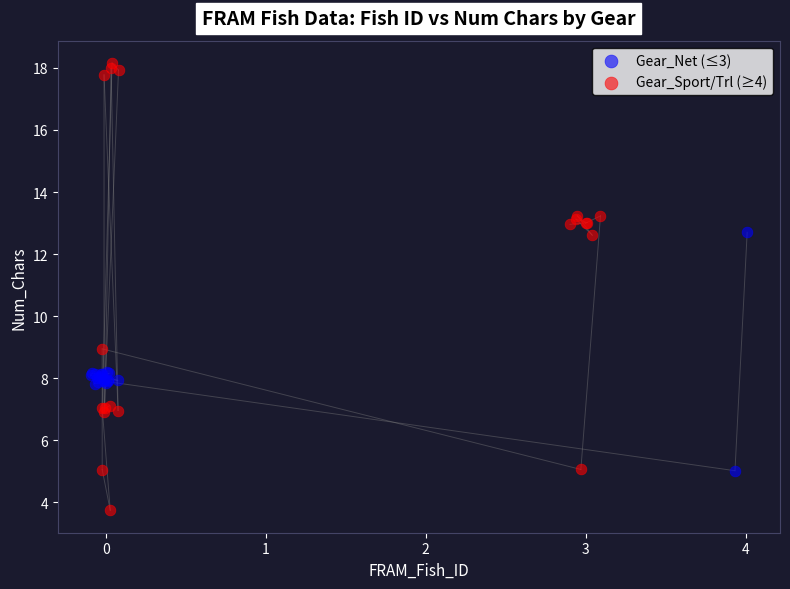

Which series has the largest Y range (max minus min)?

Gear_Sport/Trl (≥4)